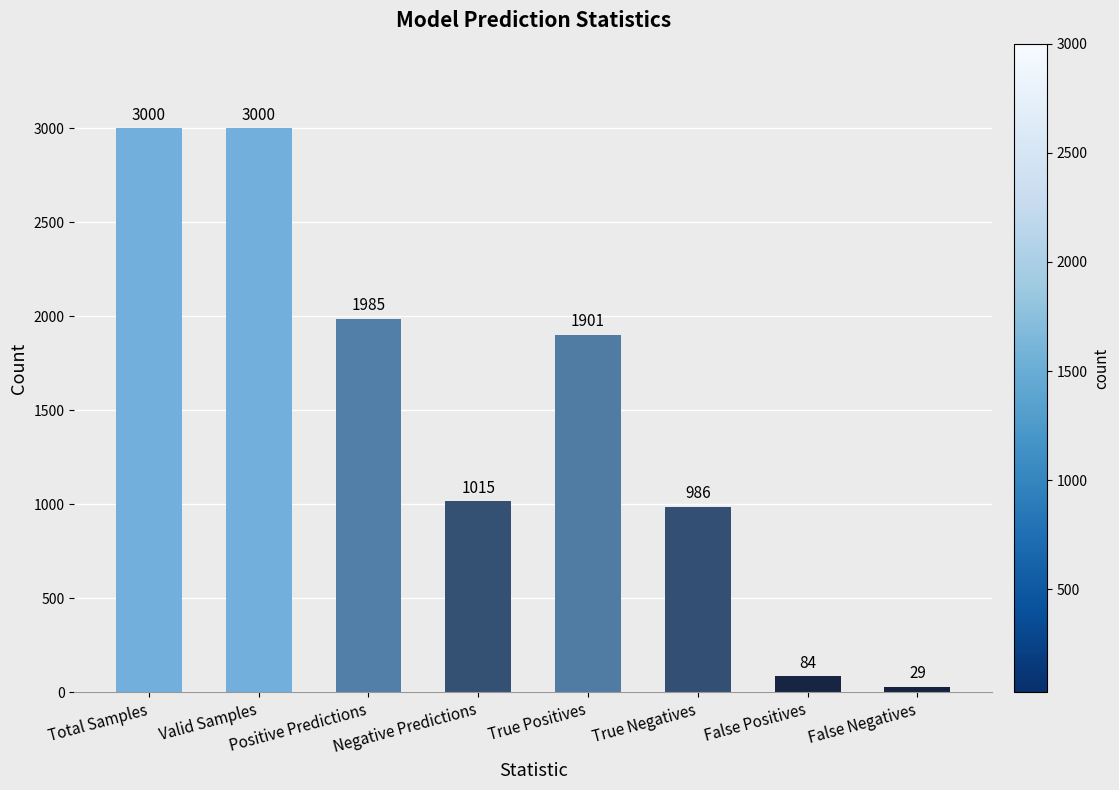

Which label corresponds to the smallest value in the chart?

False Negatives